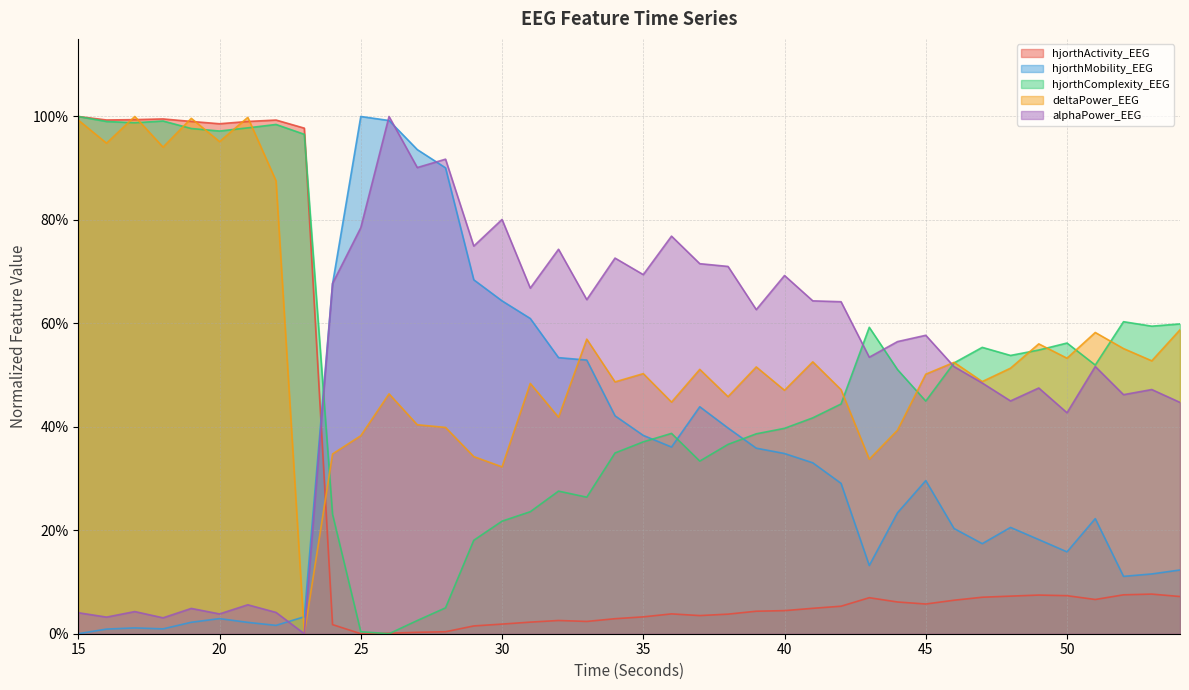

Is it true that hjorthComplexity_EEG equals 0.3 at 37?

True